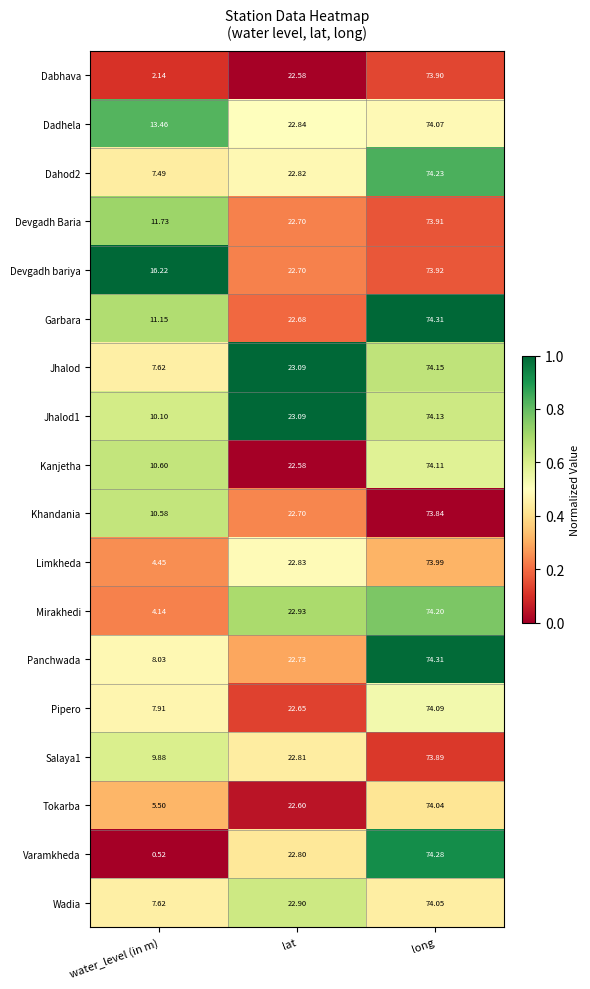

Which series has the largest range (max minus min)?

Varamkheda